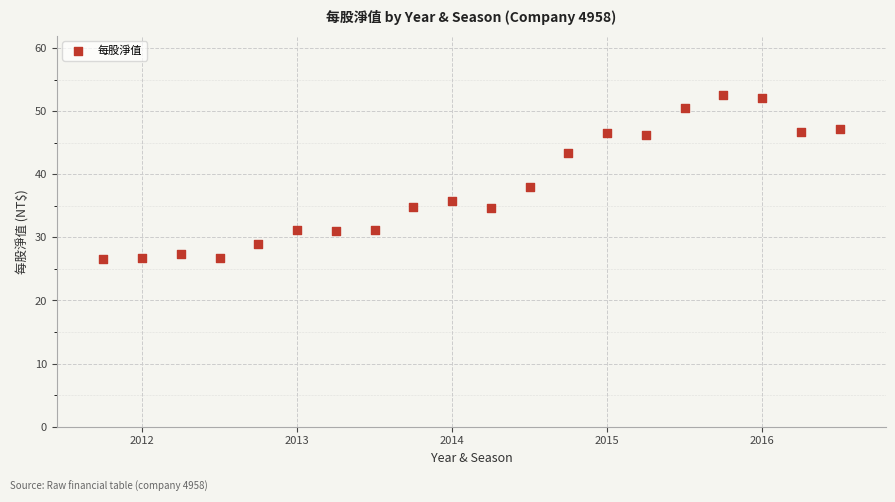

What is the range of X values (max minus min)?

4.8